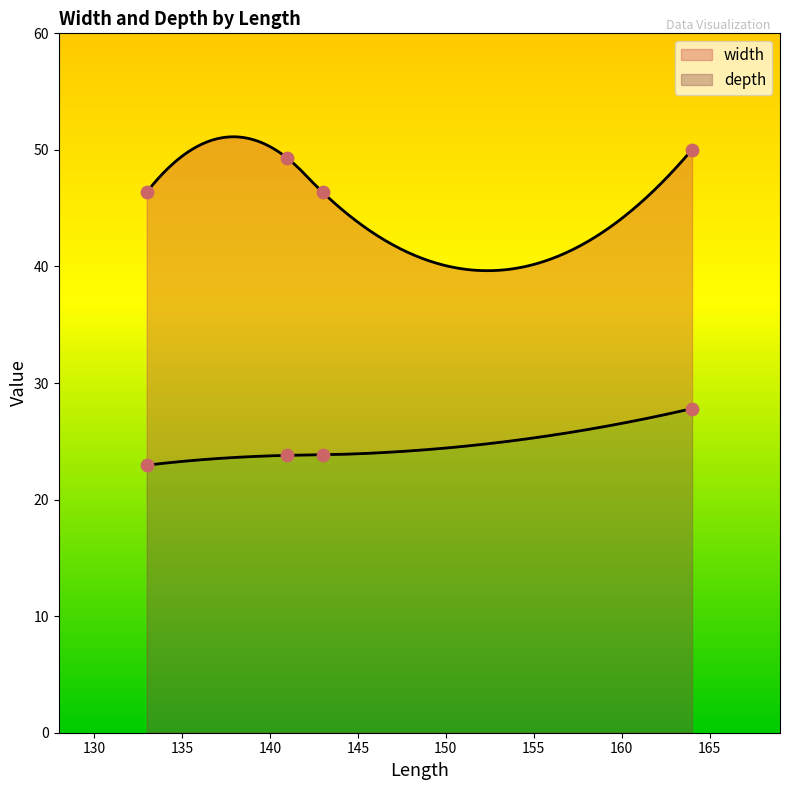

At which category is the sum across all series the highest?

164